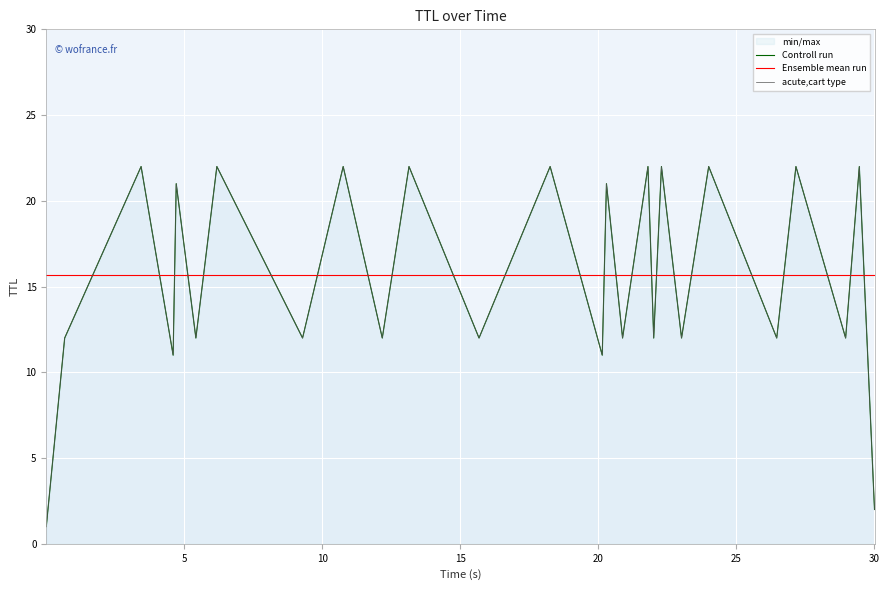

What is the value of the Controll run point at the 26th from the left?

12.0